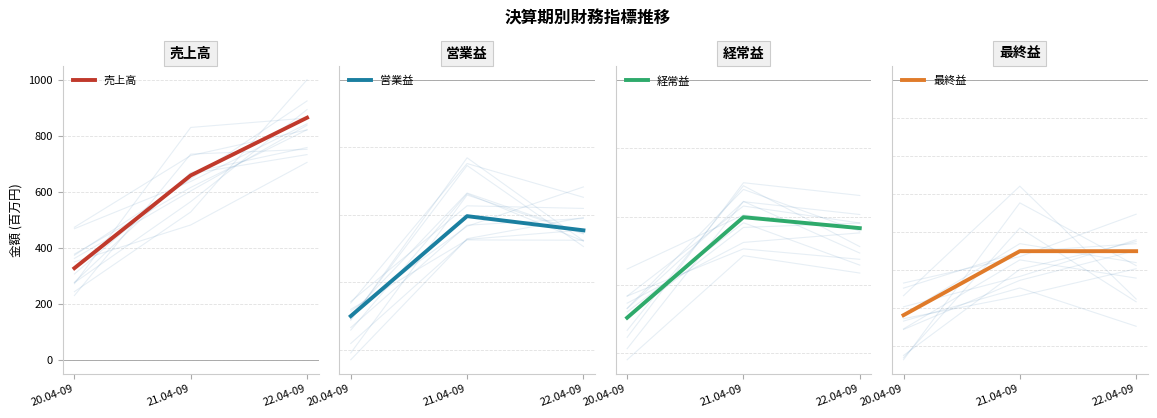

List the labels in order of 経常益 value, smallest first.

20.04-09, 22.04-09, 21.04-09